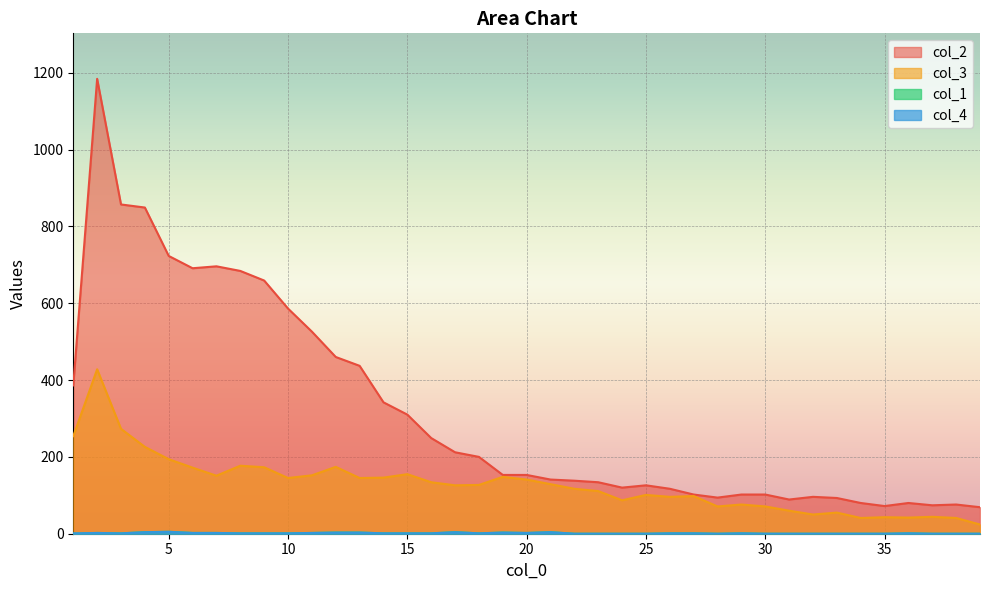

What is the sum of all col_3 values?

4998